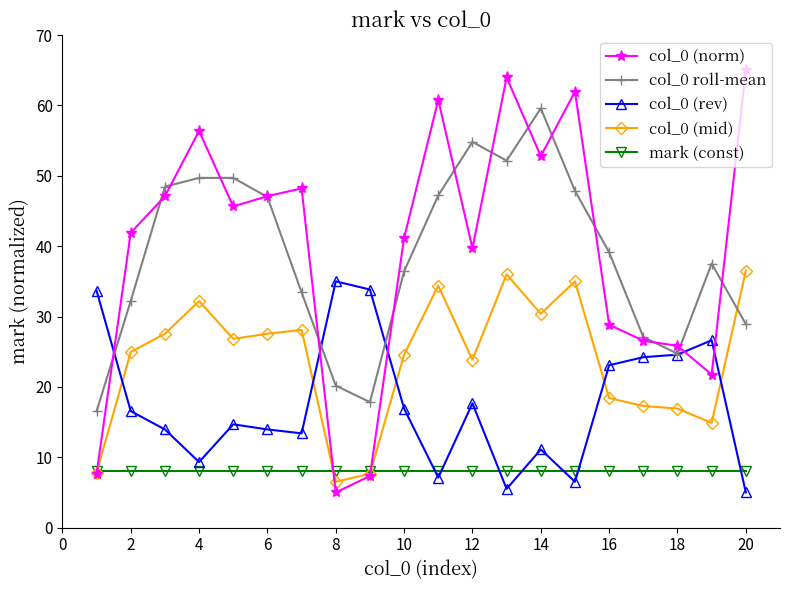

How many lines are shown in the chart?

5